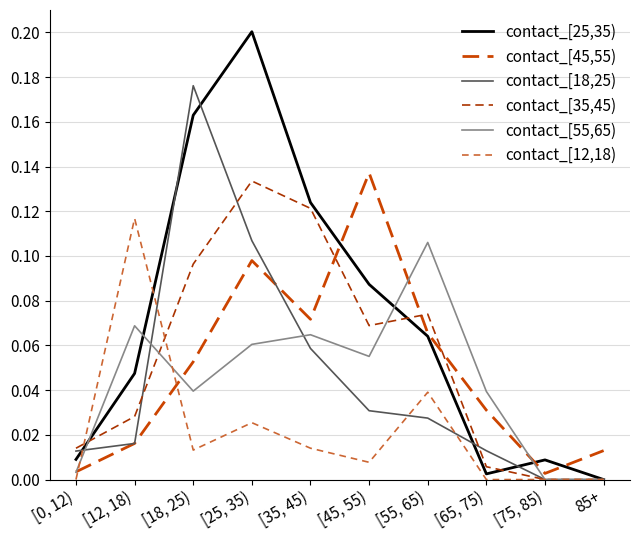

At how many categories does at least one series exceed 0?

10